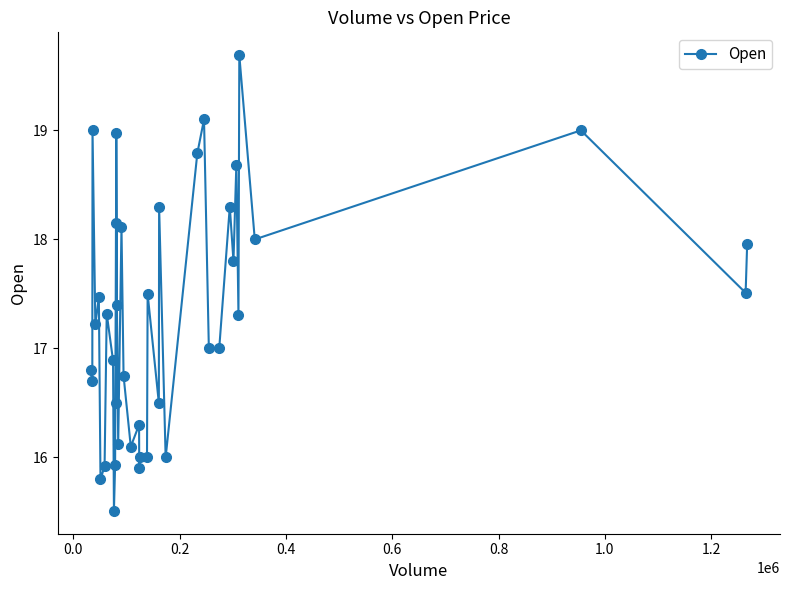

True or false: there are more than 2 points higher than both neighbors.

True